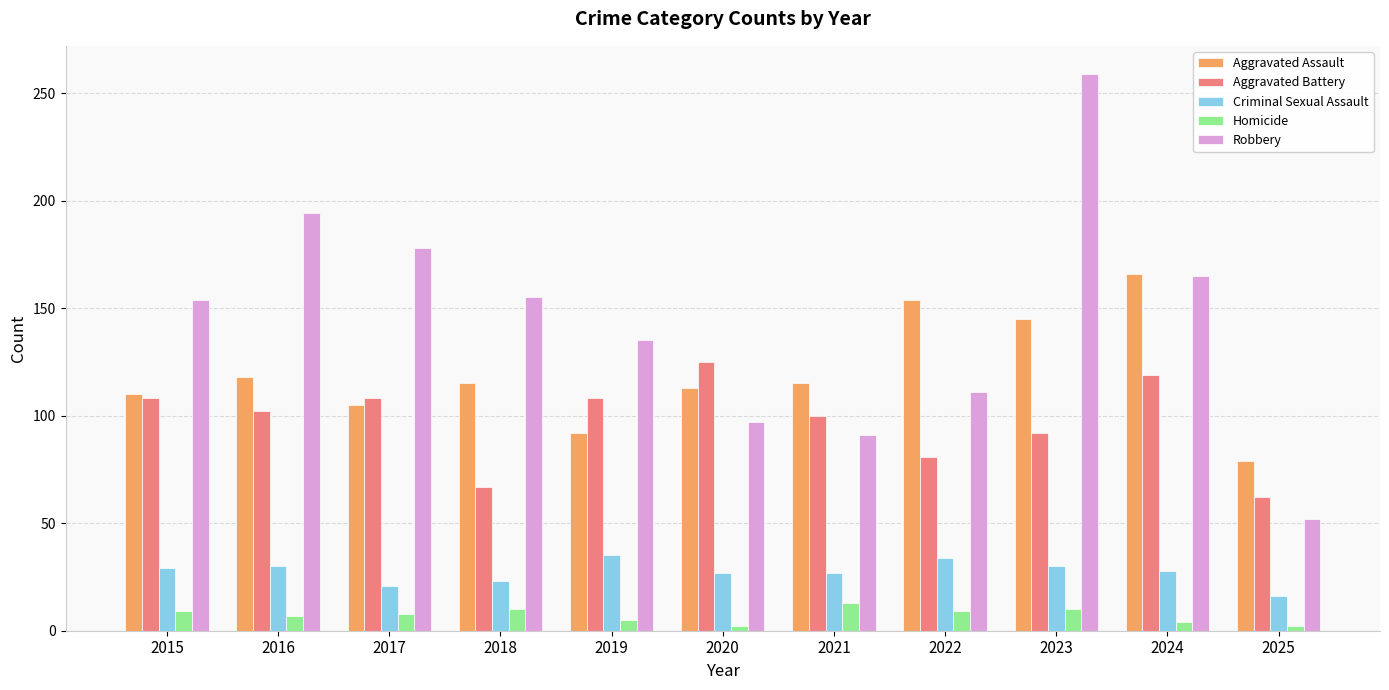

At how many categories does at least one series exceed 221?

1